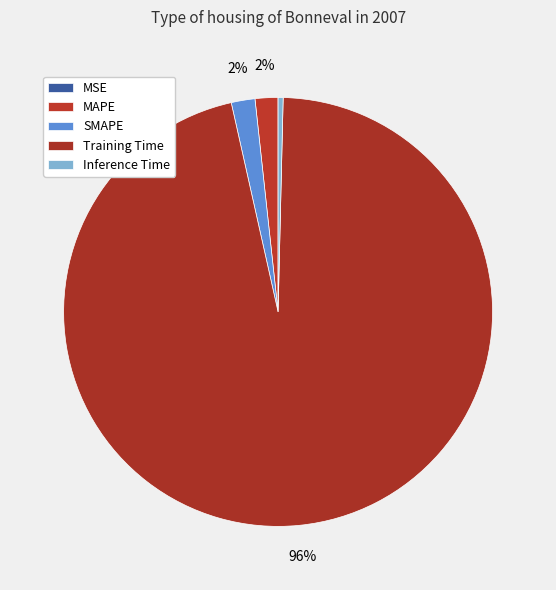

Which category has the smallest portion of the pie?

MSE